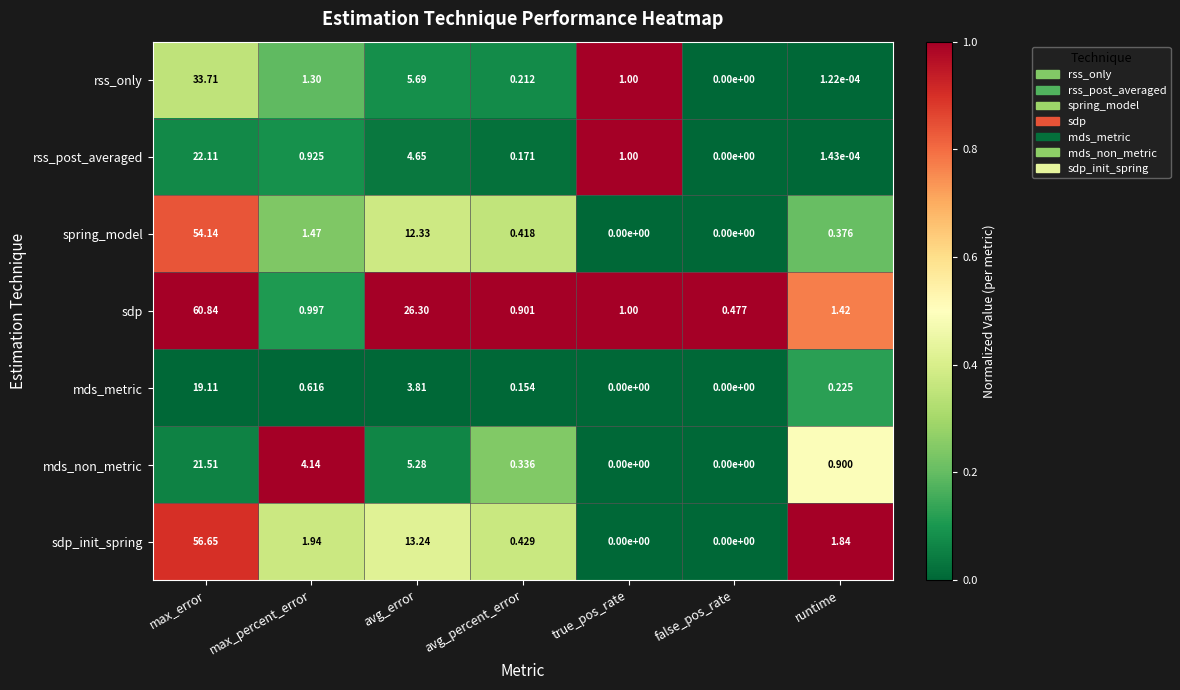

Which series has the widest spread of values?

sdp